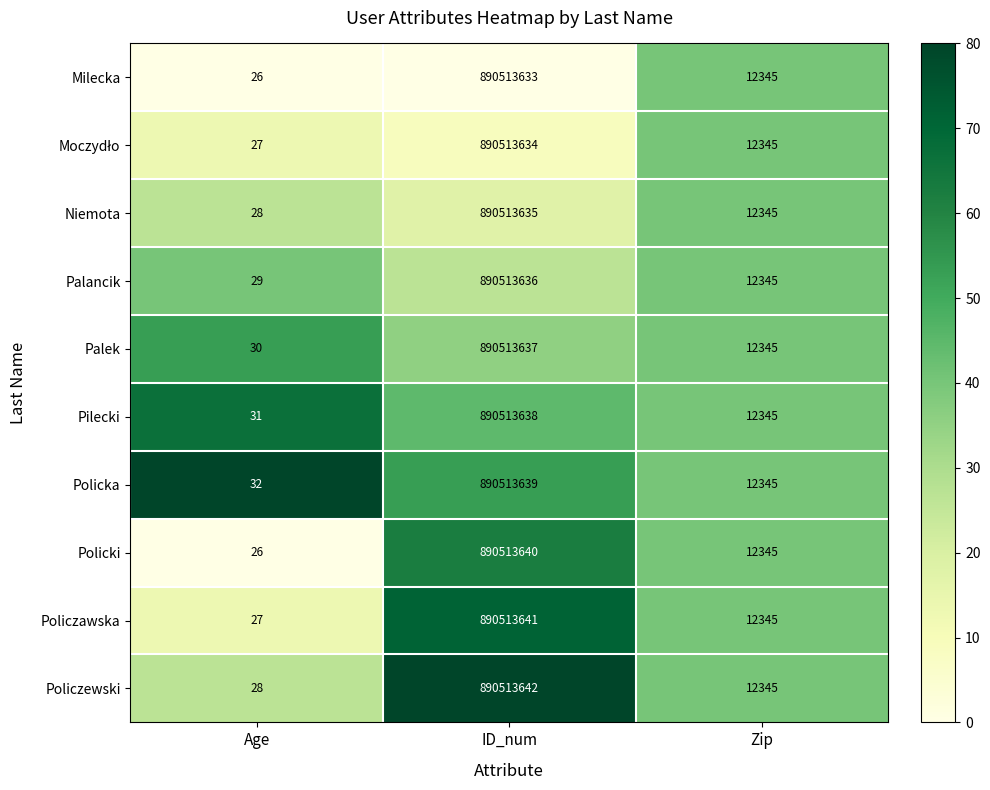

Which series has the largest total across all categories?

Policka